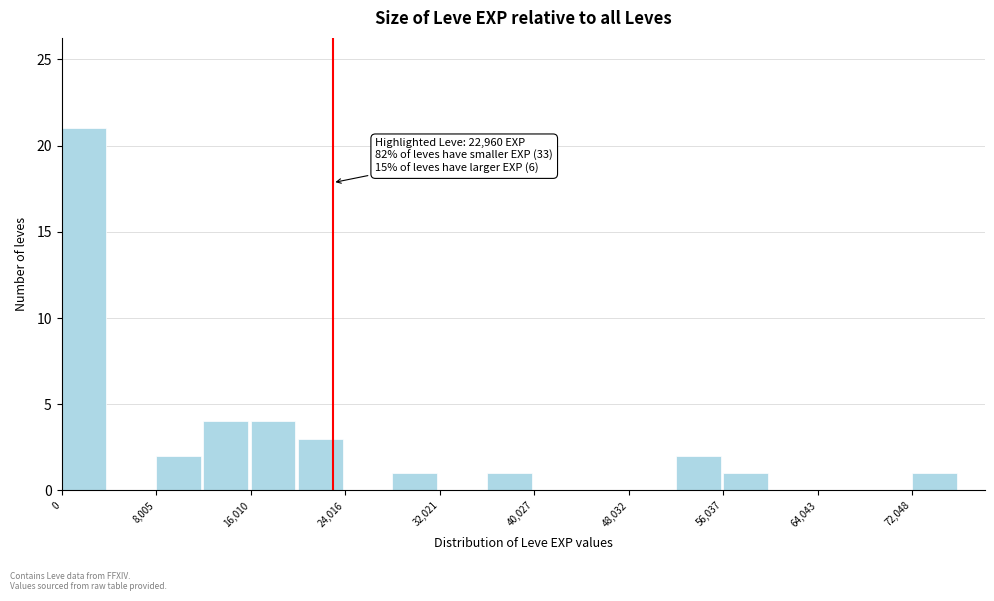

Over which range of the x-axis is the bar tallest?

0 to 4000